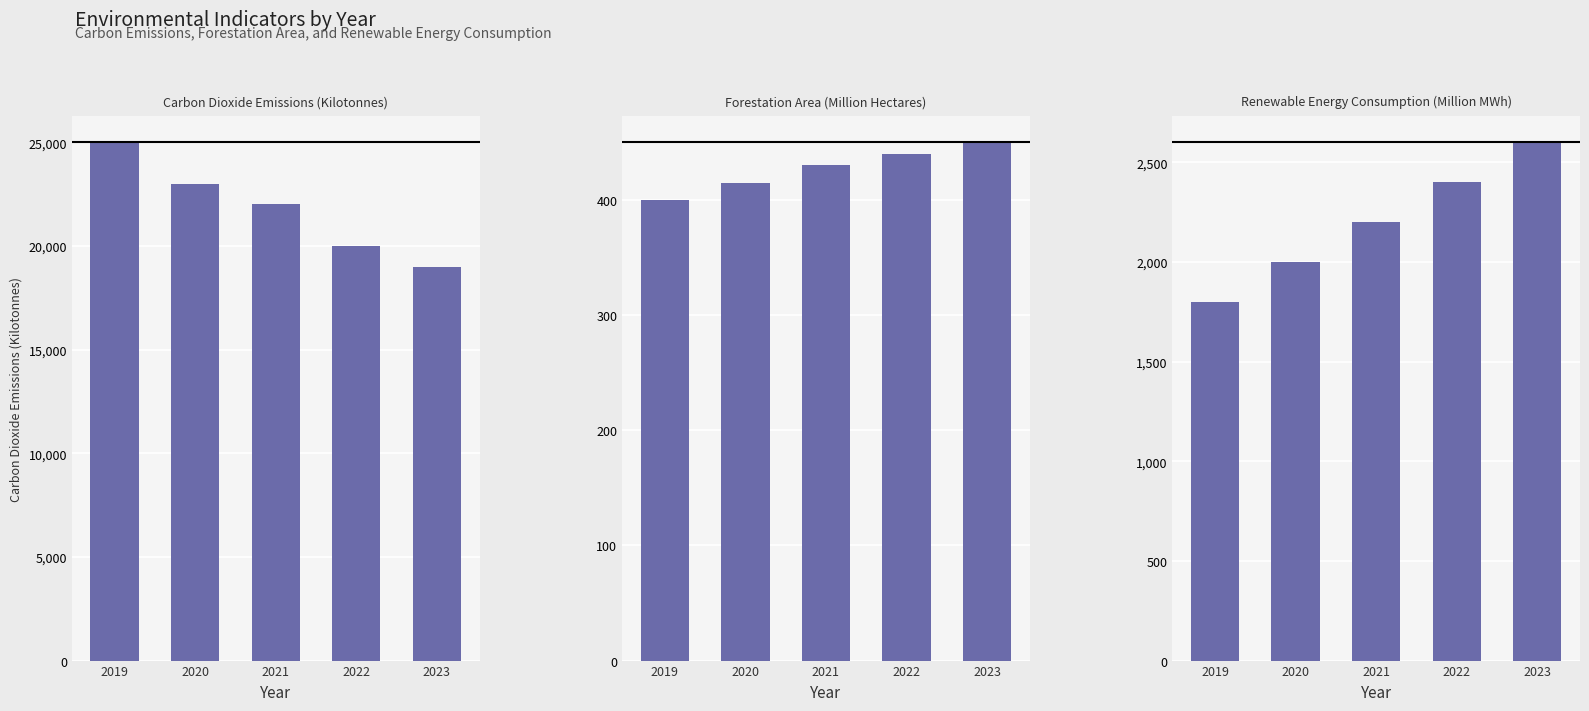

Count the number of categories in the chart.

5